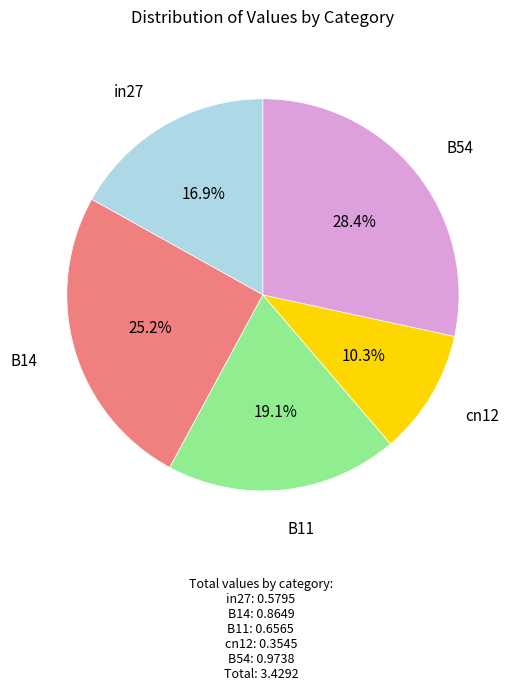

Does any single category account for the majority?

No